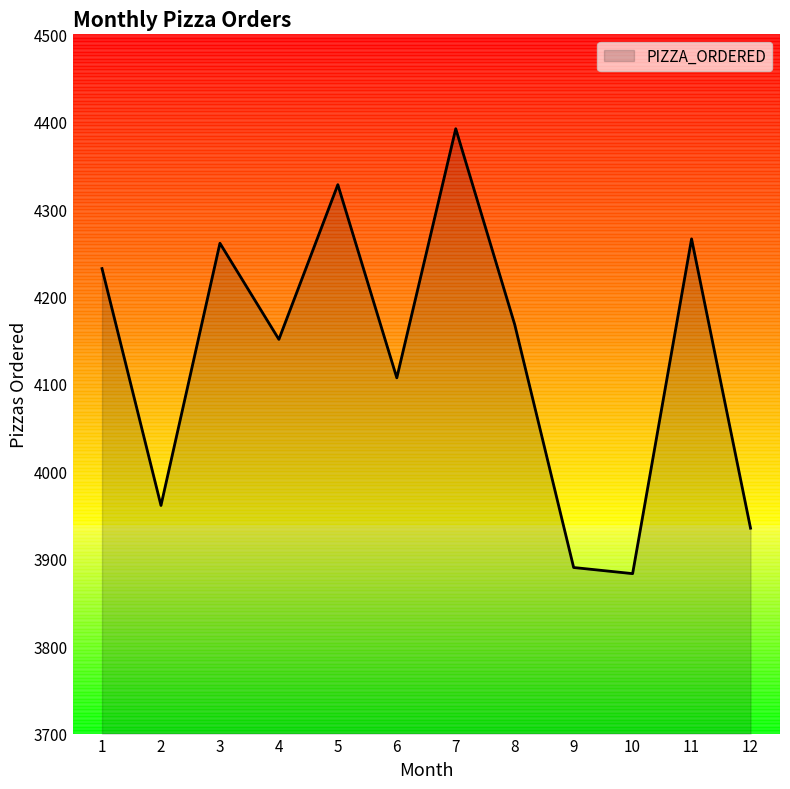

True or false: there are more than 1 points higher than both neighbors.

True